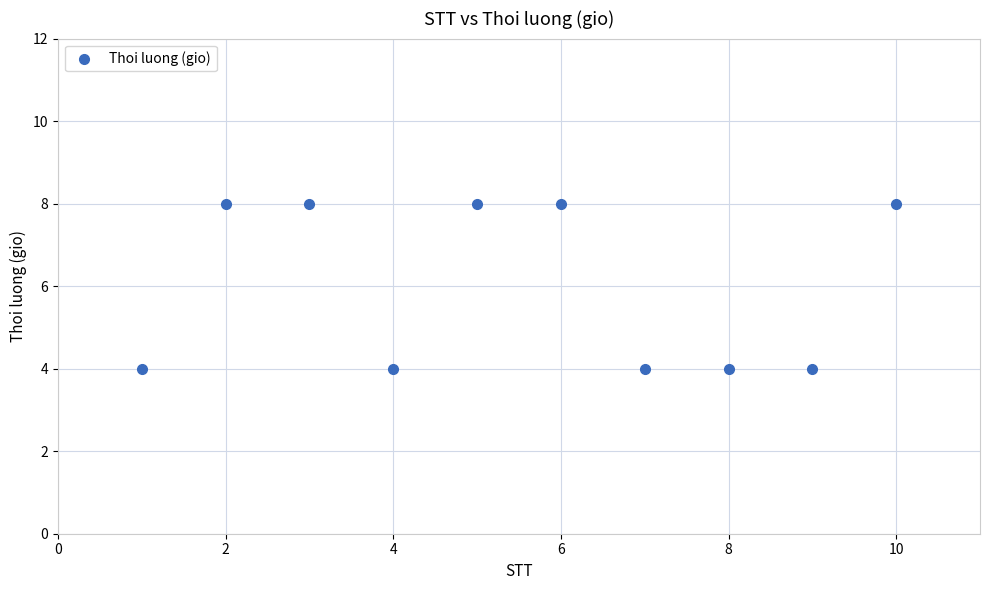

What is the average Y value?

6